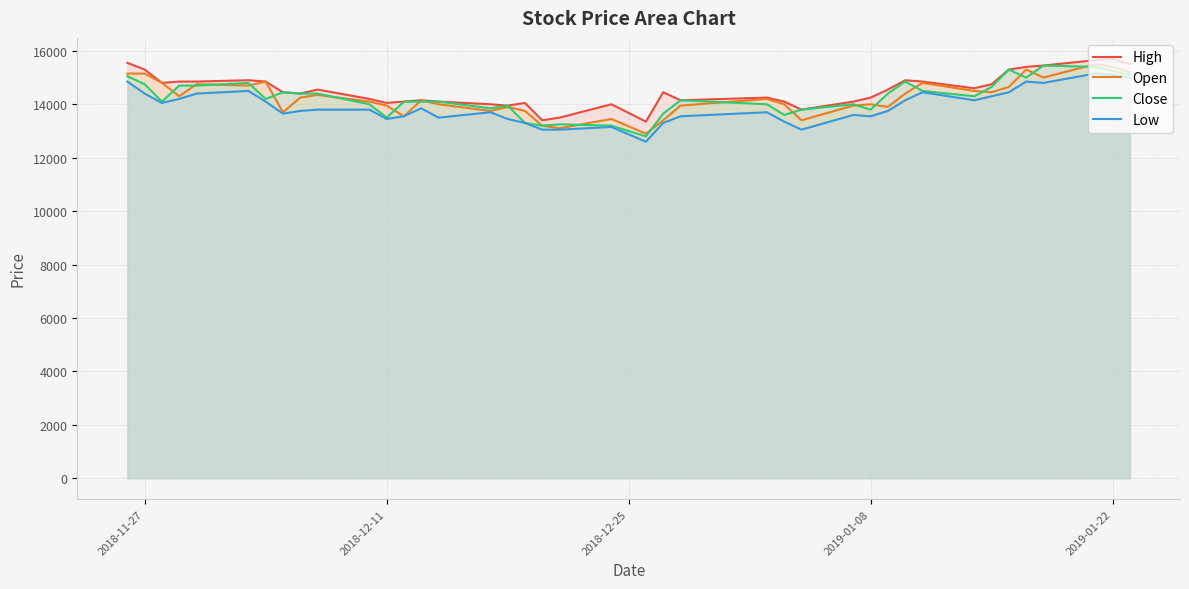

What is the lowest value of the High series?

13350